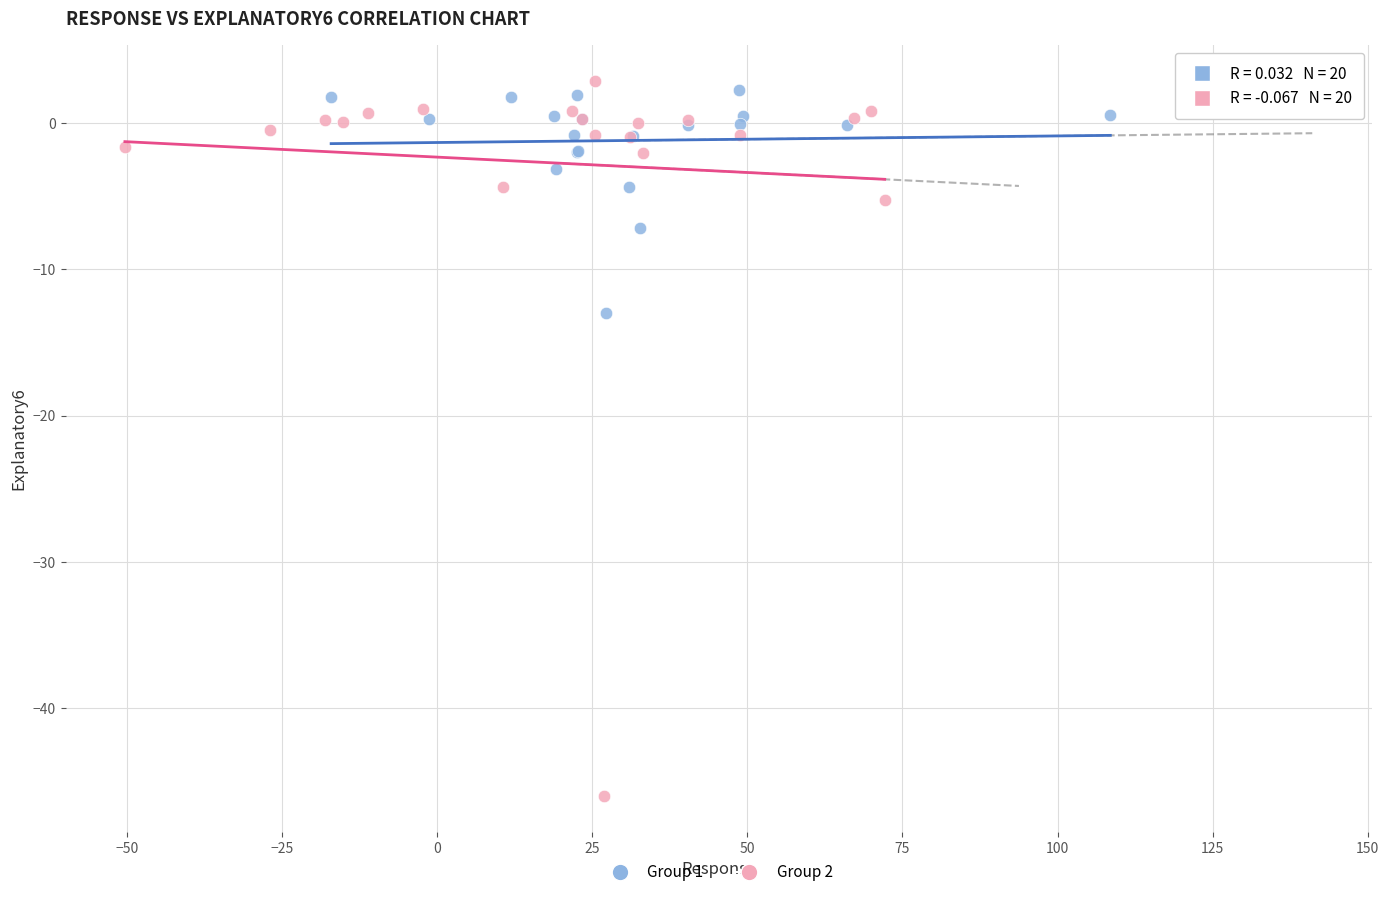

Which series reaches the minimum Y coordinate?

Group 2